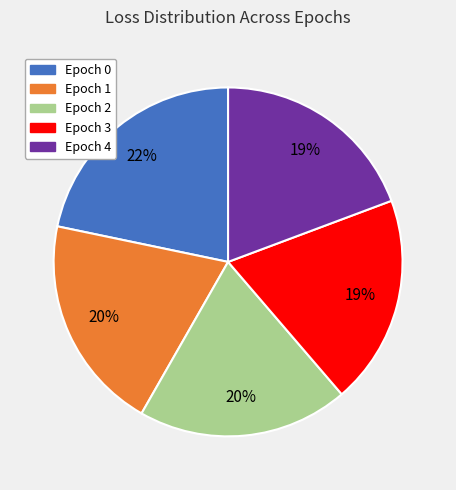

Count the number of slices in the pie.

5